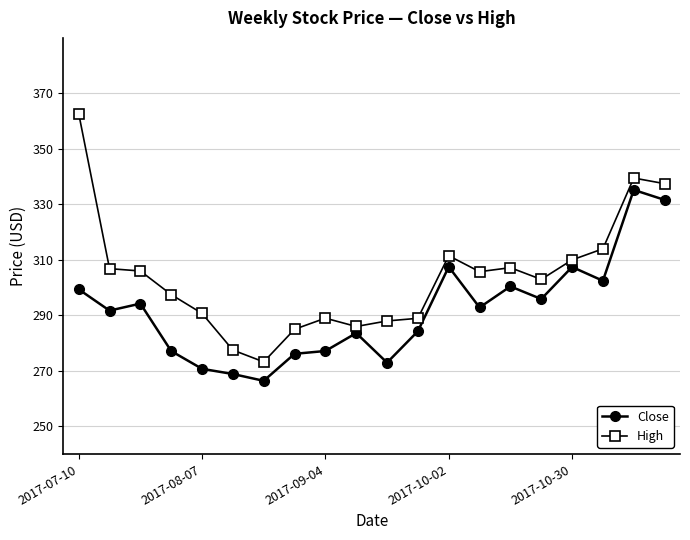

Which series has the largest range (max minus min)?

High